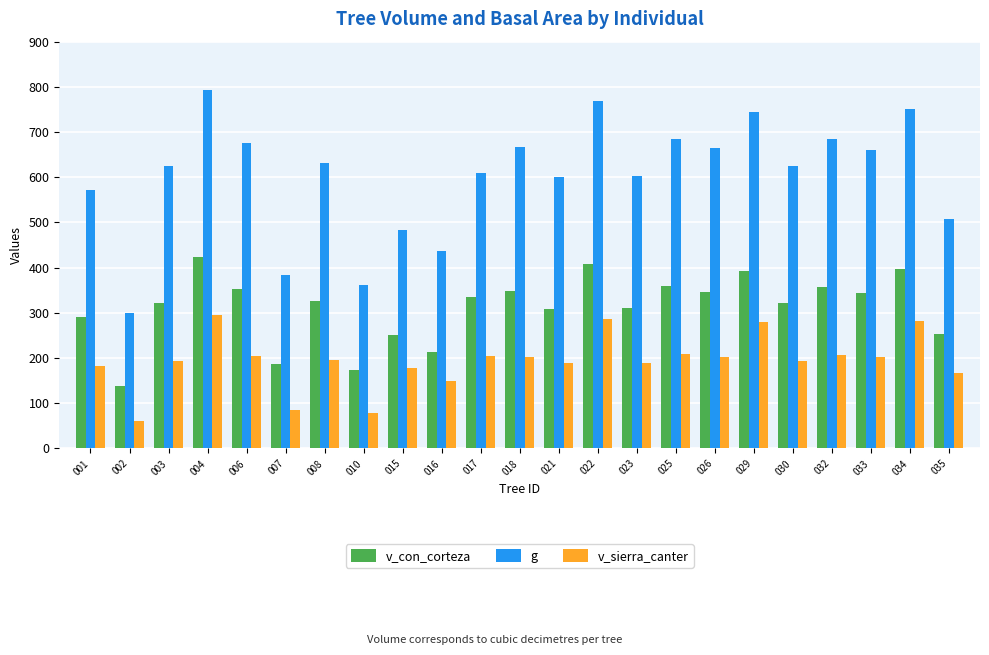

At which category is the sum across all series the highest?

004